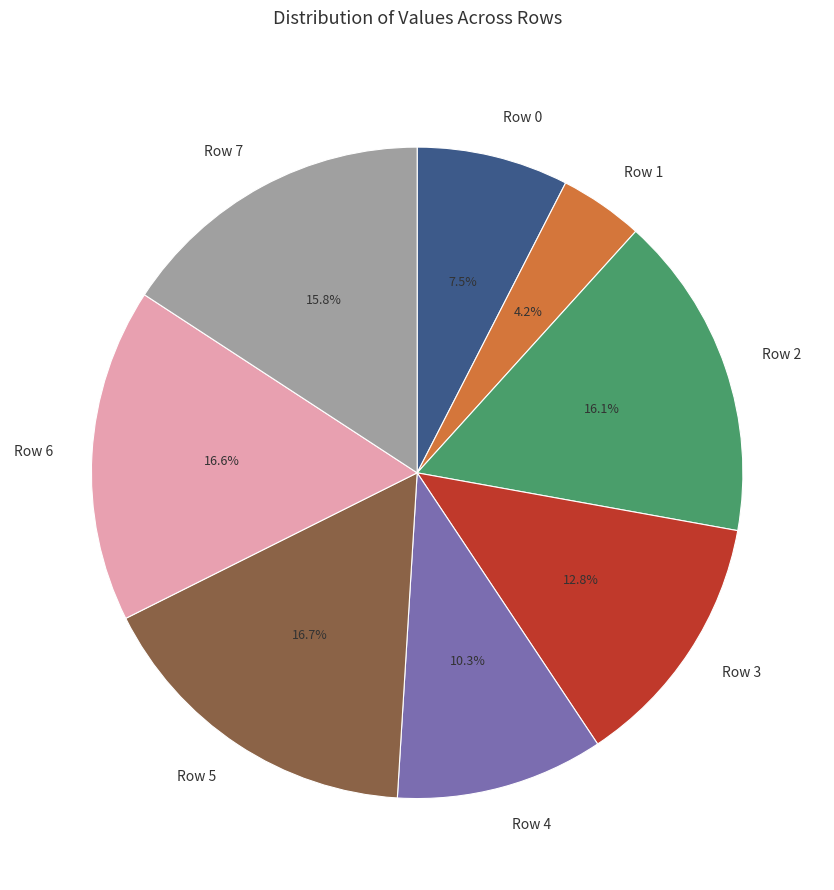

How many segments does this pie chart have?

8